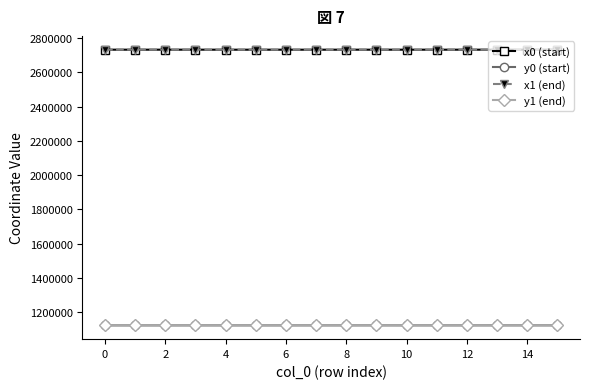

What is the greatest value displayed?

2731948.7